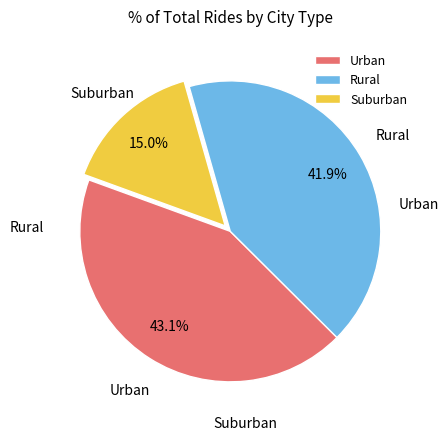

Is the sum of Urban and Suburban greater than half?

Yes